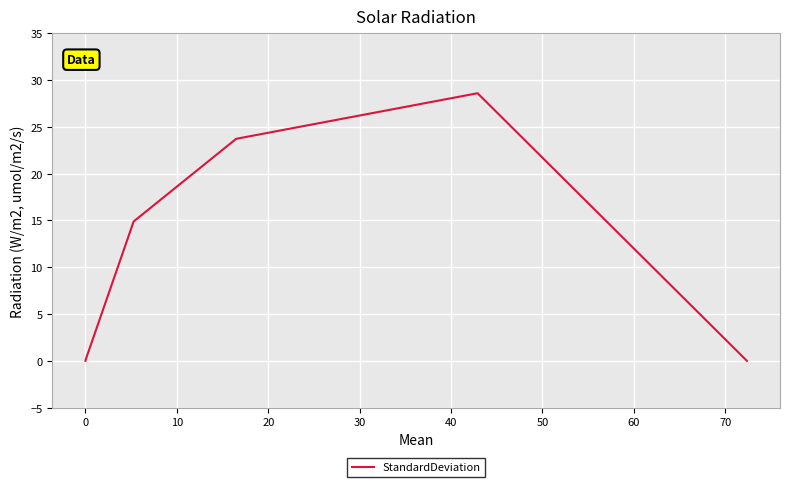

What is the greatest value displayed?

28.6